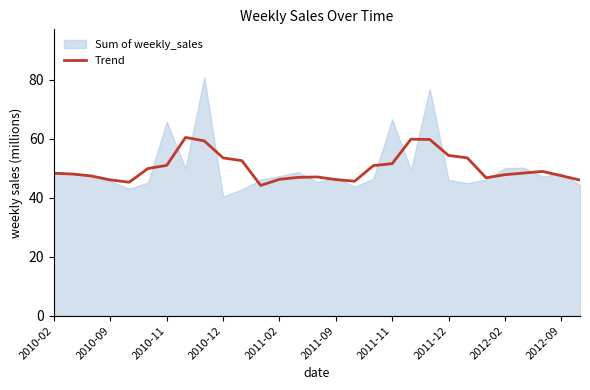

Is it true that Trend equals 46.0 at 2010-09?

True